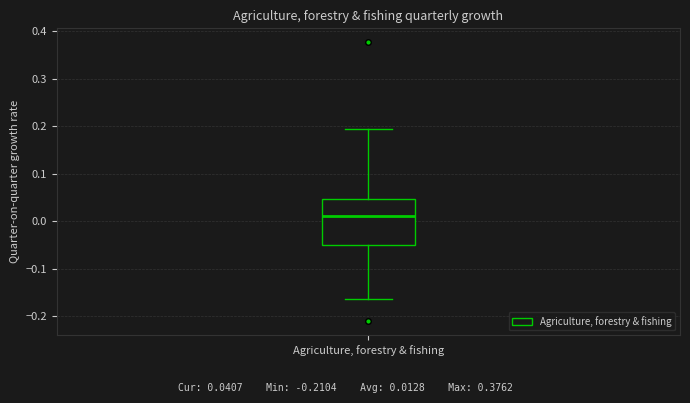

Read this box plot against the y-axis: the position of the median line, the range covered by the box, and the ends of both whiskers. The values are not printed on the chart, so give them approximately, as read against the axis.

median 0.01, box -0.05 to 0.05, whiskers -0.16 to 0.19